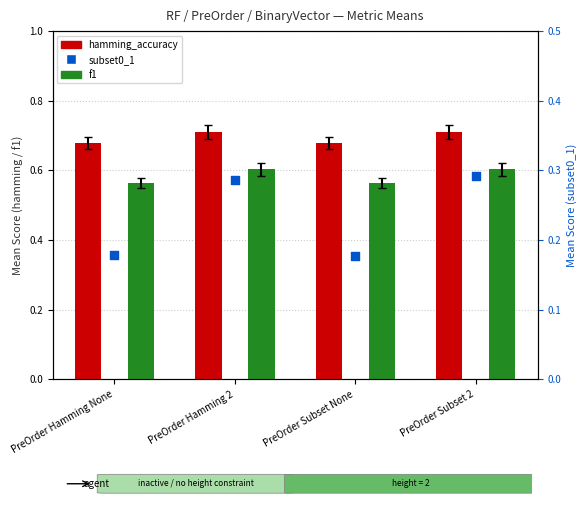

Is the value of f1 at PreOrder Hamming None greater than the value of subset0_1 at PreOrder Subset 2?

Yes